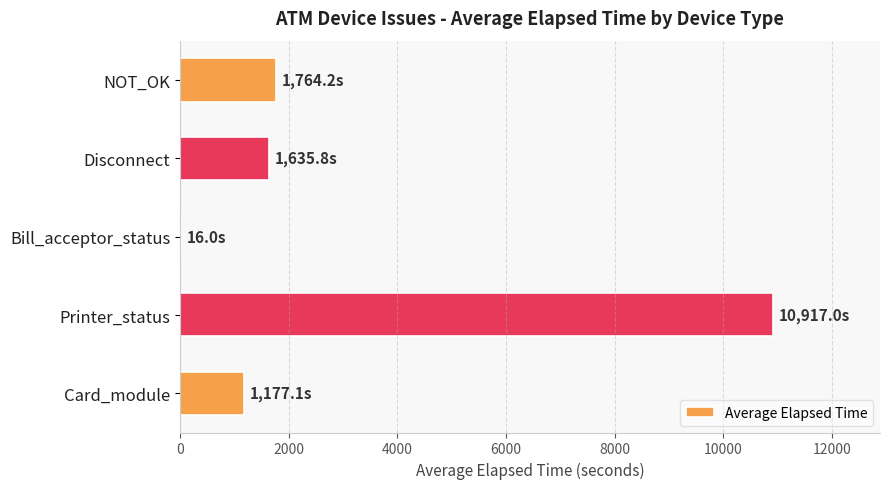

At which category does the chart reach its peak across all series?

Printer_status